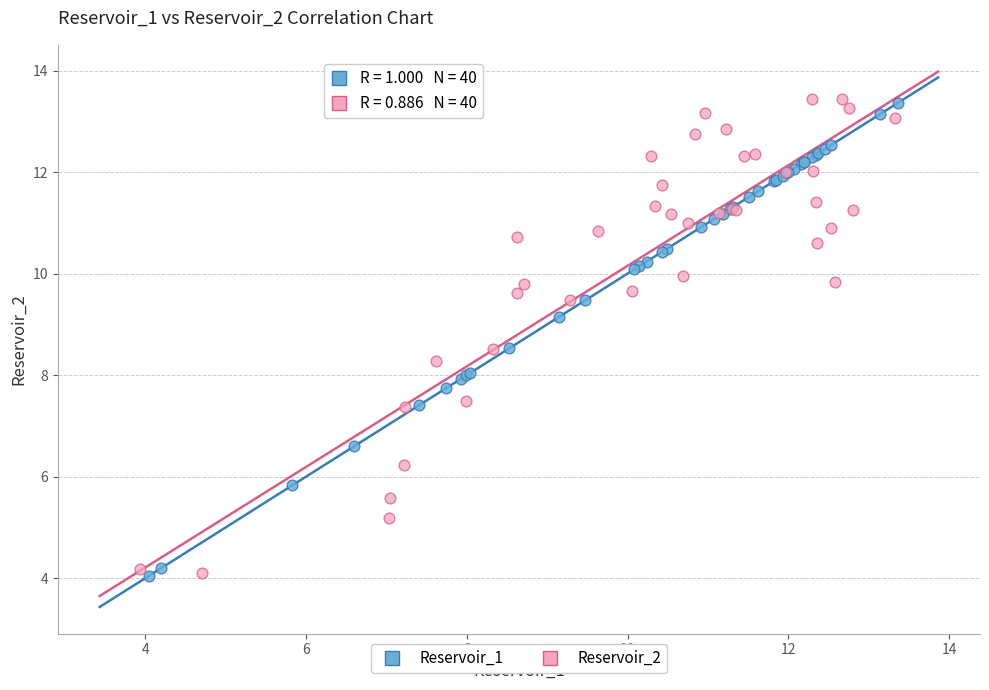

What are all the series names shown in the legend?

Reservoir_1, Reservoir_2